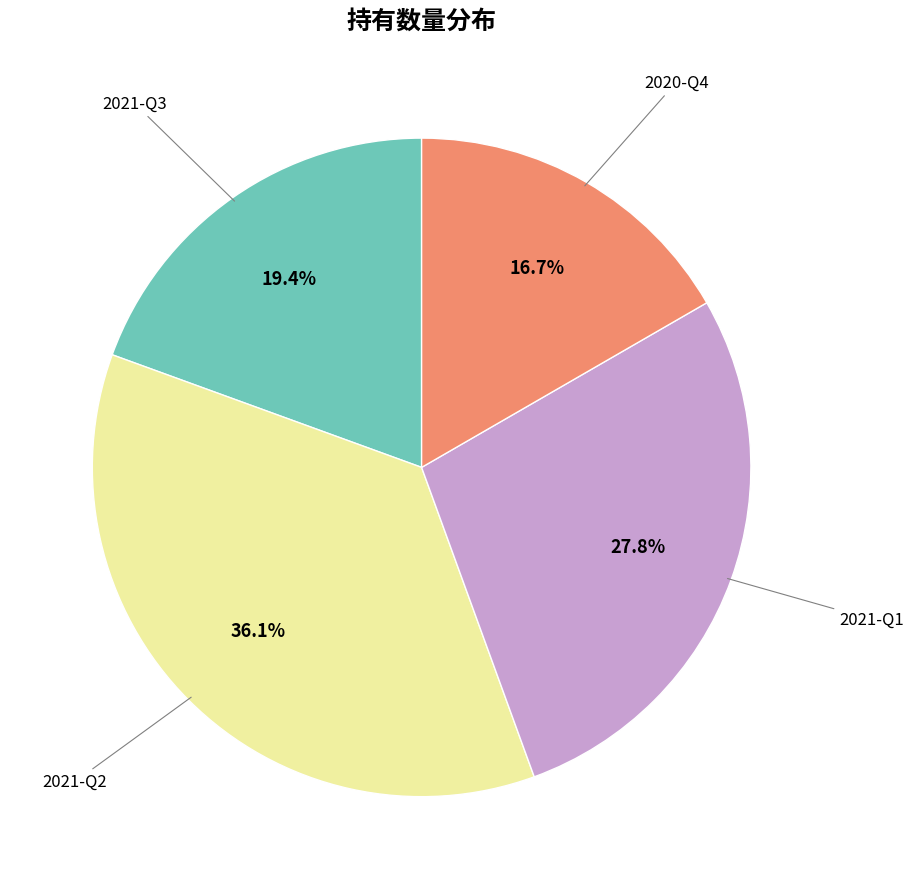

To the nearest percent, what portion does 2021-Q3 represent?

19%